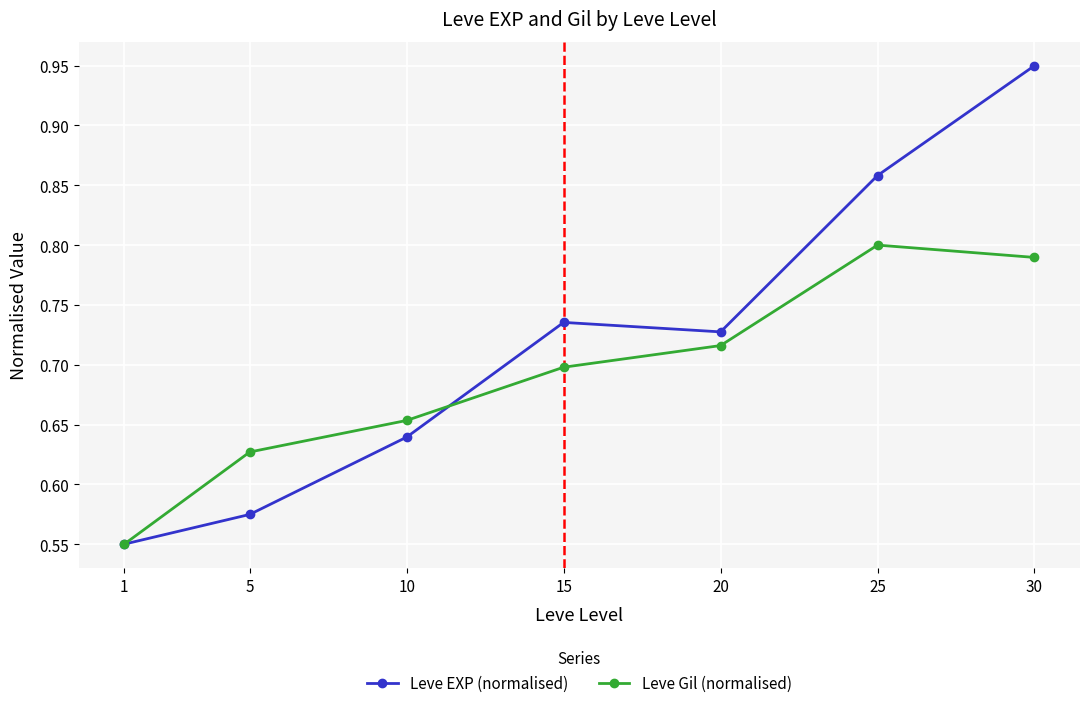

Between 5 and 20, which series saw the biggest shift?

Leve EXP (normalised)